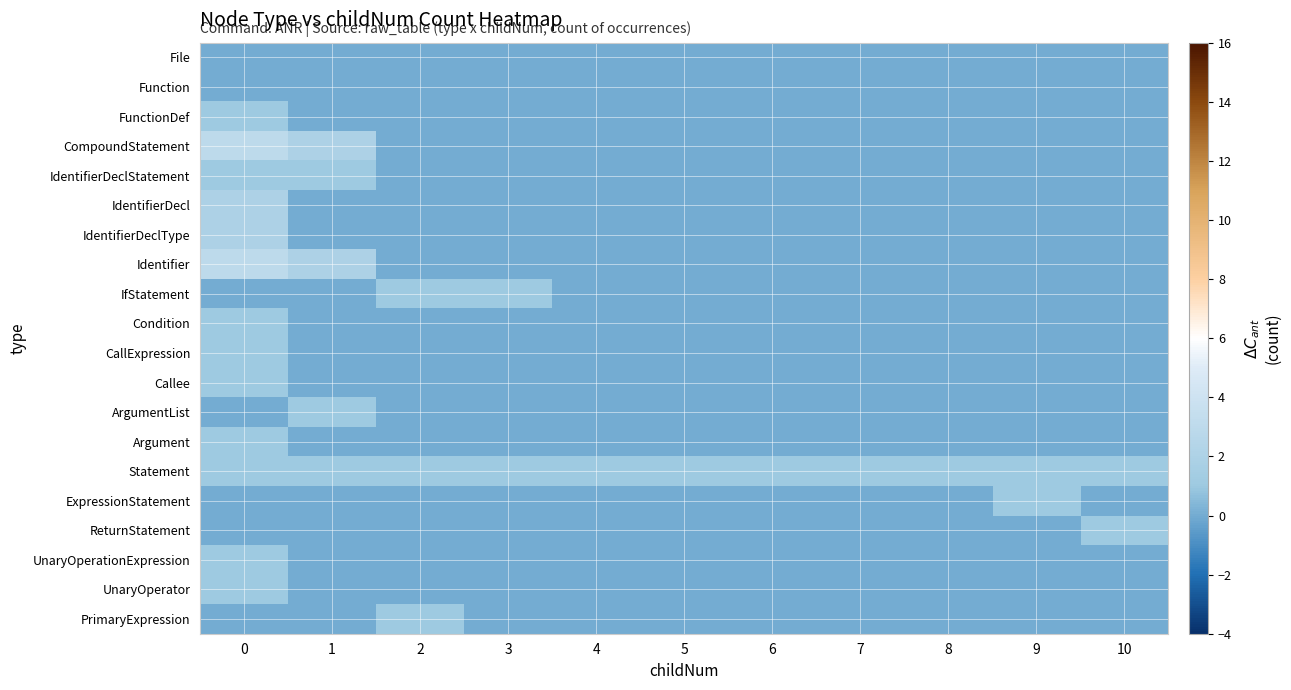

Reading left to right, list all the values displayed in this chart.

File: 0=0	1=0	2=0	3=0	4=0	5=0	6=0	7=0	8=0	9=0	10=0
Function: 0=0	1=0	2=0	3=0	4=0	5=0	6=0	7=0	8=0	9=0	10=0
FunctionDef: 0=1	1=0	2=0	3=0	4=0	5=0	6=0	7=0	8=0	9=0	10=0
CompoundStatement: 0=3	1=2	2=0	3=0	4=0	5=0	6=0	7=0	8=0	9=0	10=0
IdentifierDeclStatement: 0=1	1=1	2=0	3=0	4=0	5=0	6=0	7=0	8=0	9=0	10=0
IdentifierDecl: 0=2	1=0	2=0	3=0	4=0	5=0	6=0	7=0	8=0	9=0	10=0
IdentifierDeclType: 0=2	1=0	2=0	3=0	4=0	5=0	6=0	7=0	8=0	9=0	10=0
Identifier: 0=3	1=2	2=0	3=0	4=0	5=0	6=0	7=0	8=0	9=0	10=0
IfStatement: 0=0	1=0	2=1	3=1	4=0	5=0	6=0	7=0	8=0	9=0	10=0
Condition: 0=1	1=0	2=0	3=0	4=0	5=0	6=0	7=0	8=0	9=0	10=0
CallExpression: 0=1	1=0	2=0	3=0	4=0	5=0	6=0	7=0	8=0	9=0	10=0
Callee: 0=1	1=0	2=0	3=0	4=0	5=0	6=0	7=0	8=0	9=0	10=0
ArgumentList: 0=0	1=1	2=0	3=0	4=0	5=0	6=0	7=0	8=0	9=0	10=0
Argument: 0=1	1=0	2=0	3=0	4=0	5=0	6=0	7=0	8=0	9=0	10=0
Statement: 0=1	1=1	2=1	3=1	4=1	5=1	6=1	7=1	8=1	9=1	10=1
ExpressionStatement: 0=0	1=0	2=0	3=0	4=0	5=0	6=0	7=0	8=0	9=1	10=0
ReturnStatement: 0=0	1=0	2=0	3=0	4=0	5=0	6=0	7=0	8=0	9=0	10=1
UnaryOperationExpression: 0=1	1=0	2=0	3=0	4=0	5=0	6=0	7=0	8=0	9=0	10=0
UnaryOperator: 0=1	1=0	2=0	3=0	4=0	5=0	6=0	7=0	8=0	9=0	10=0
PrimaryExpression: 0=0	1=0	2=1	3=0	4=0	5=0	6=0	7=0	8=0	9=0	10=0